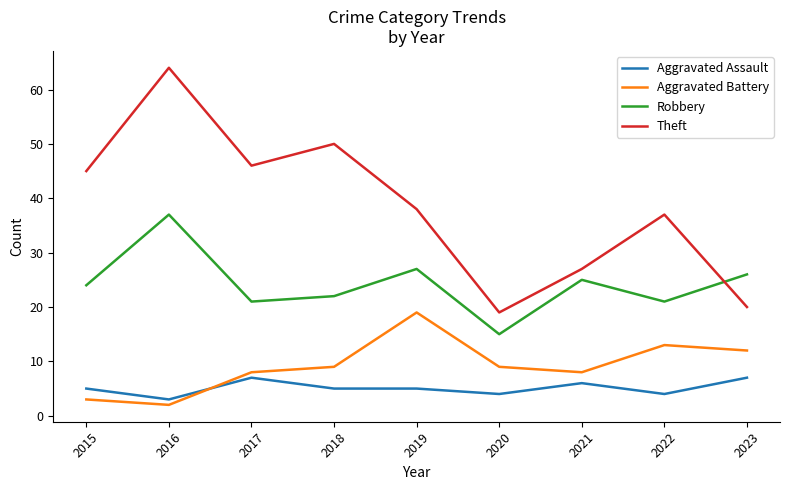

At which category does Aggravated Battery reach its first local valley?

2016